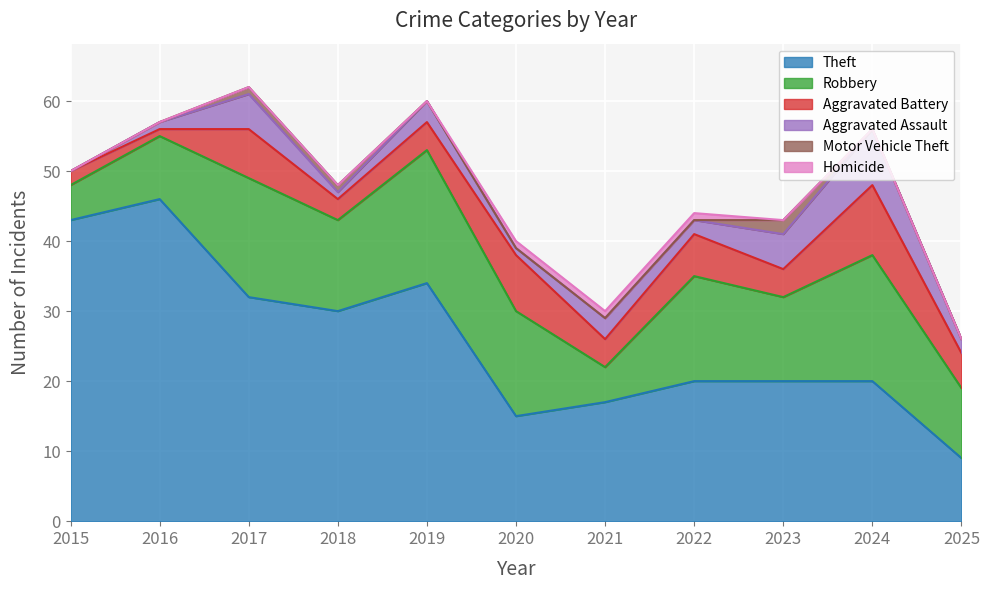

What is the difference between the maximum and second lowest values in the Robbery series?

14